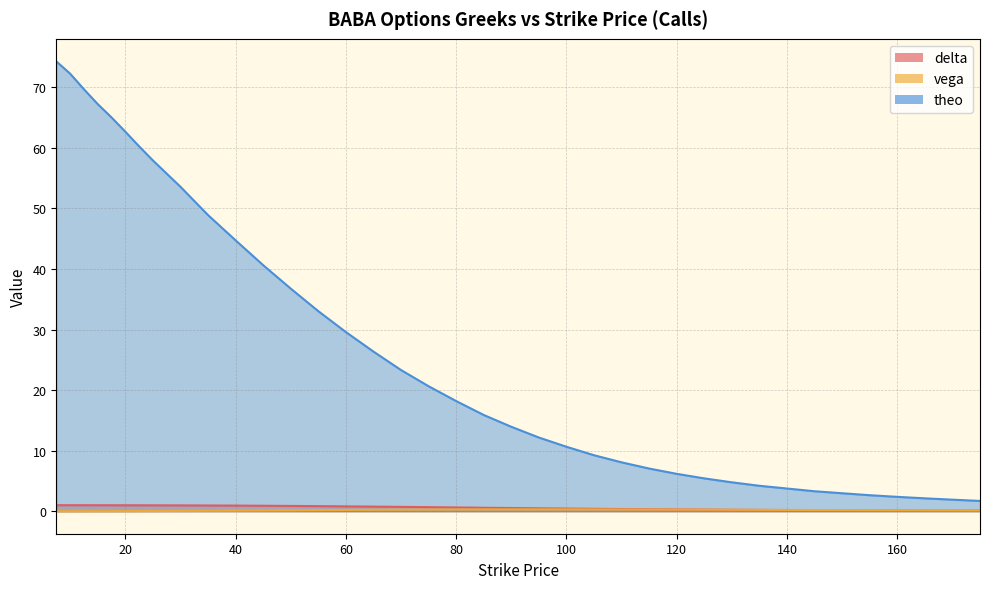

Is the value of theo at 135.0 greater than the value of delta at 12.5?

Yes